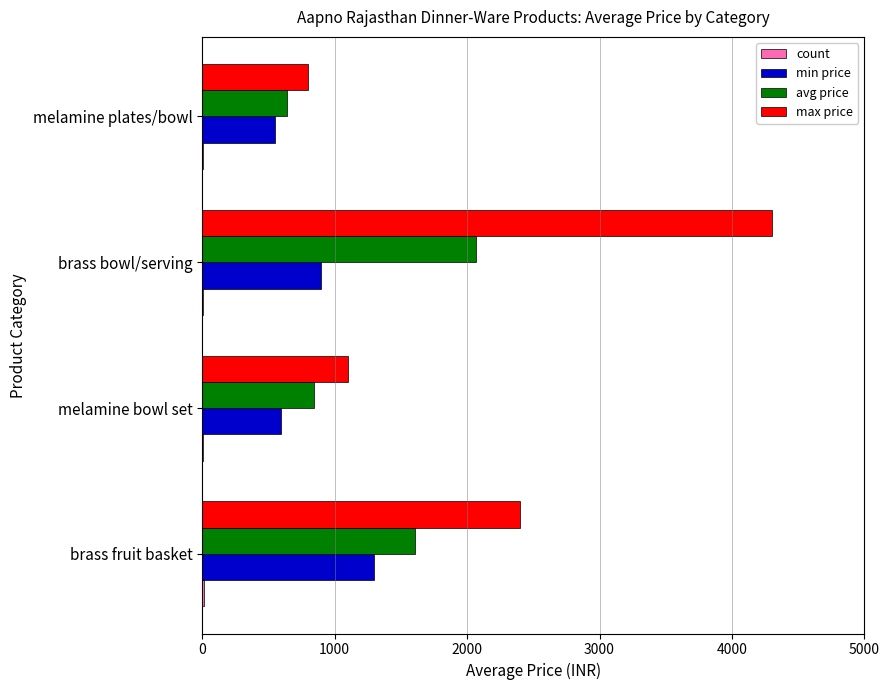

Is it true that max price equals 402 at melamine bowl set?

False